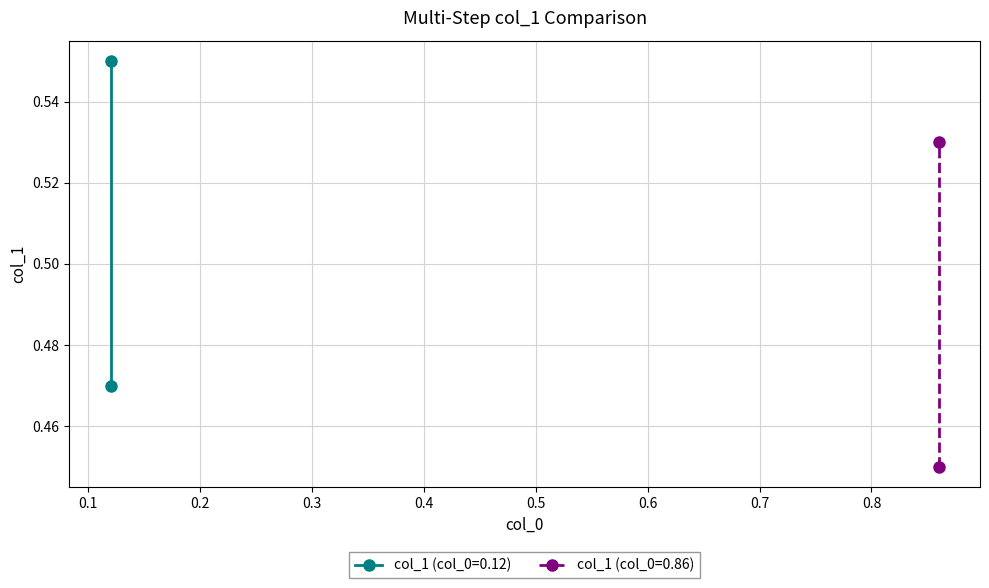

Which has a higher value, 0.12 or 0.86?

0.12